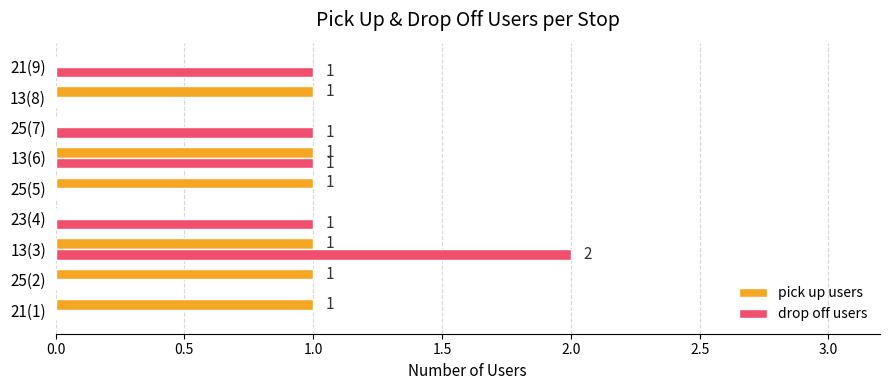

What is the sum of all drop off users values?

6